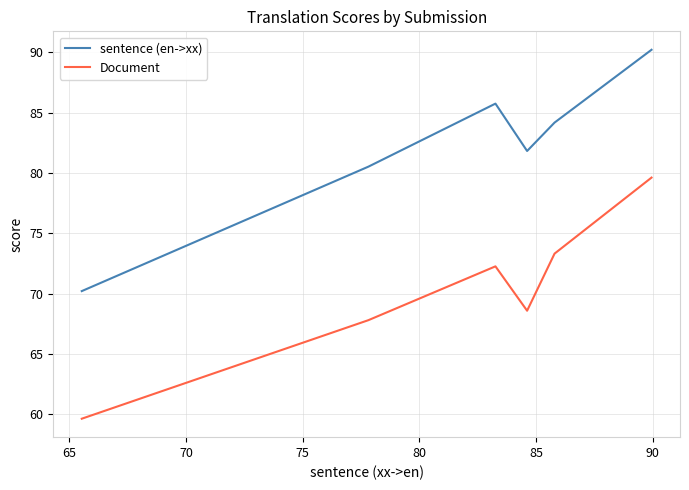

Which series has the widest spread of values?

sentence (en->xx)